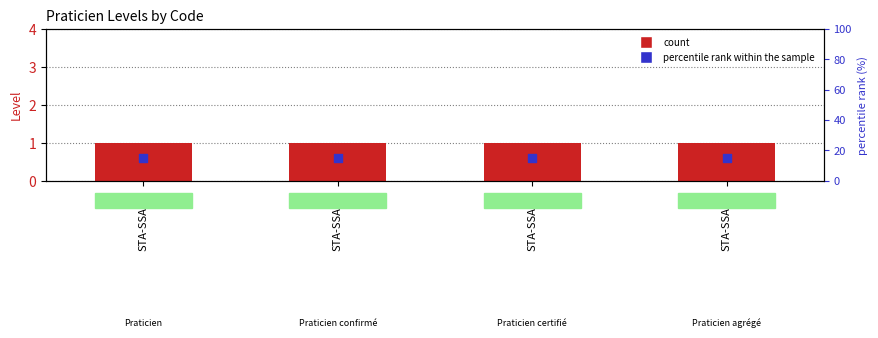

Which series contains the highest Y value?

count